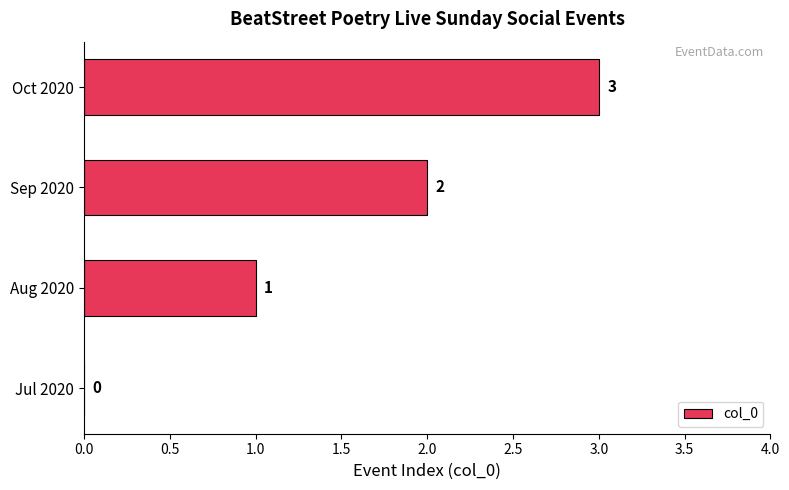

The value at Jul 2020 is 0. True or false?

True